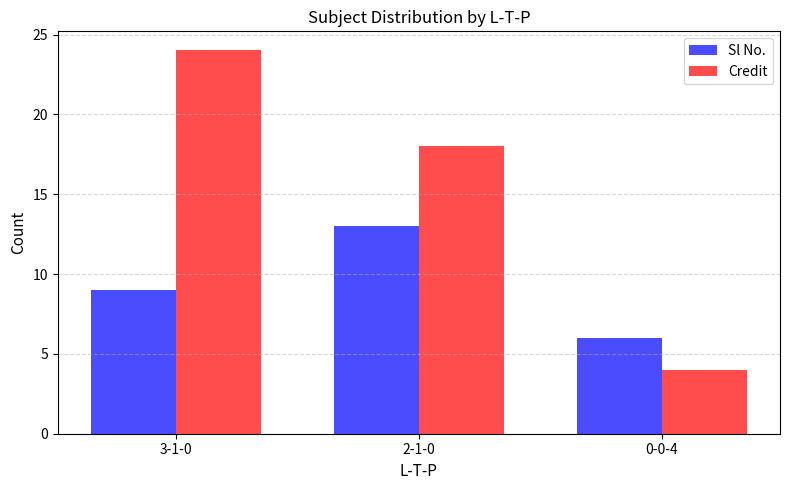

At which label does Credit reach its minimum?

0-0-4